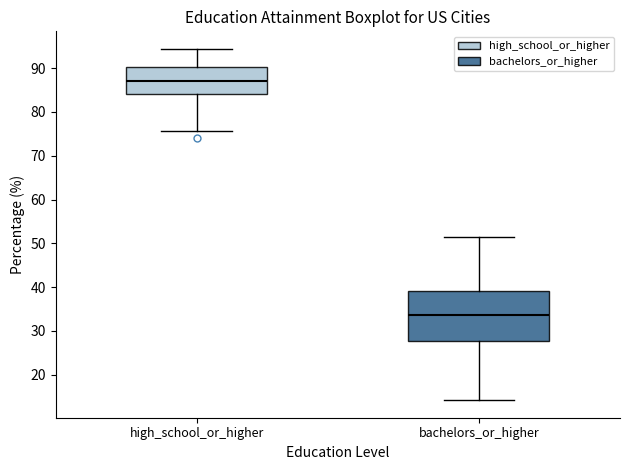

Where is the upper edge of the box for high_school_or_higher on the y-axis? The values are not printed on the chart, so give them approximately, as read against the axis.

90